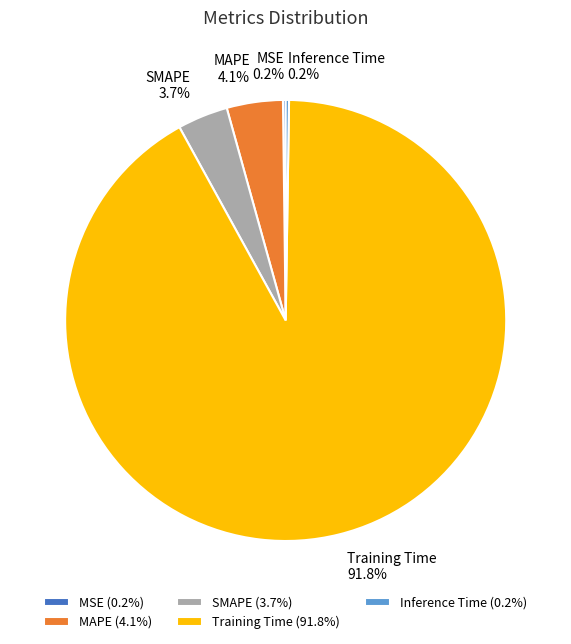

Is the sum of Training Time and MAPE greater than half?

Yes